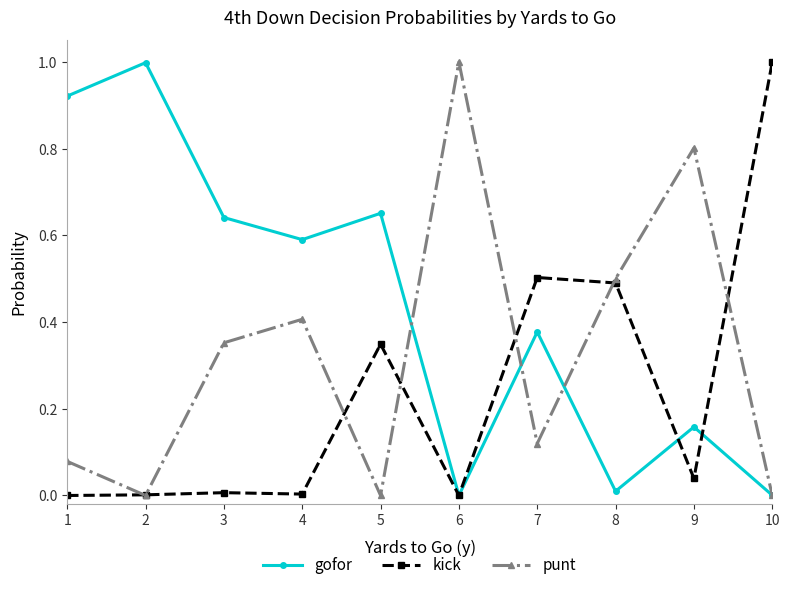

The kick series shows 0.3 at 7. True or false?

False